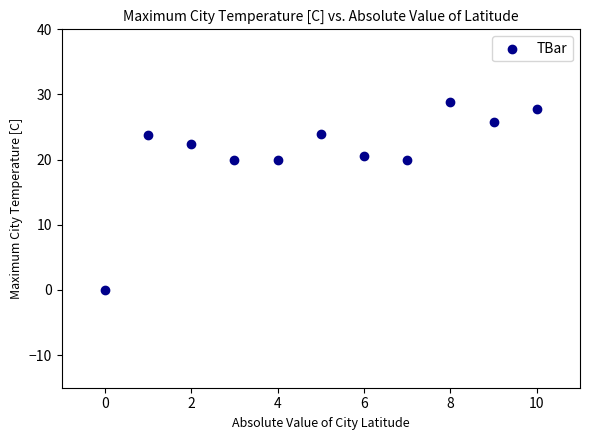

What is the average Y value?

21.2